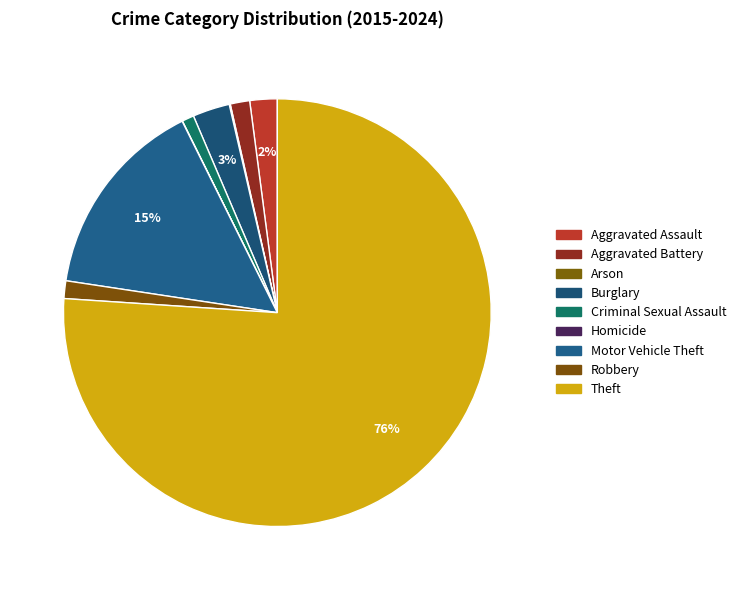

What is the change in value from Burglary to Motor Vehicle Theft?

+645